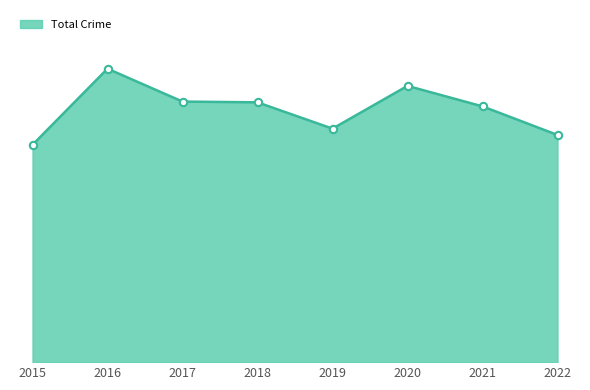

Does the chart have visible grid lines?

No